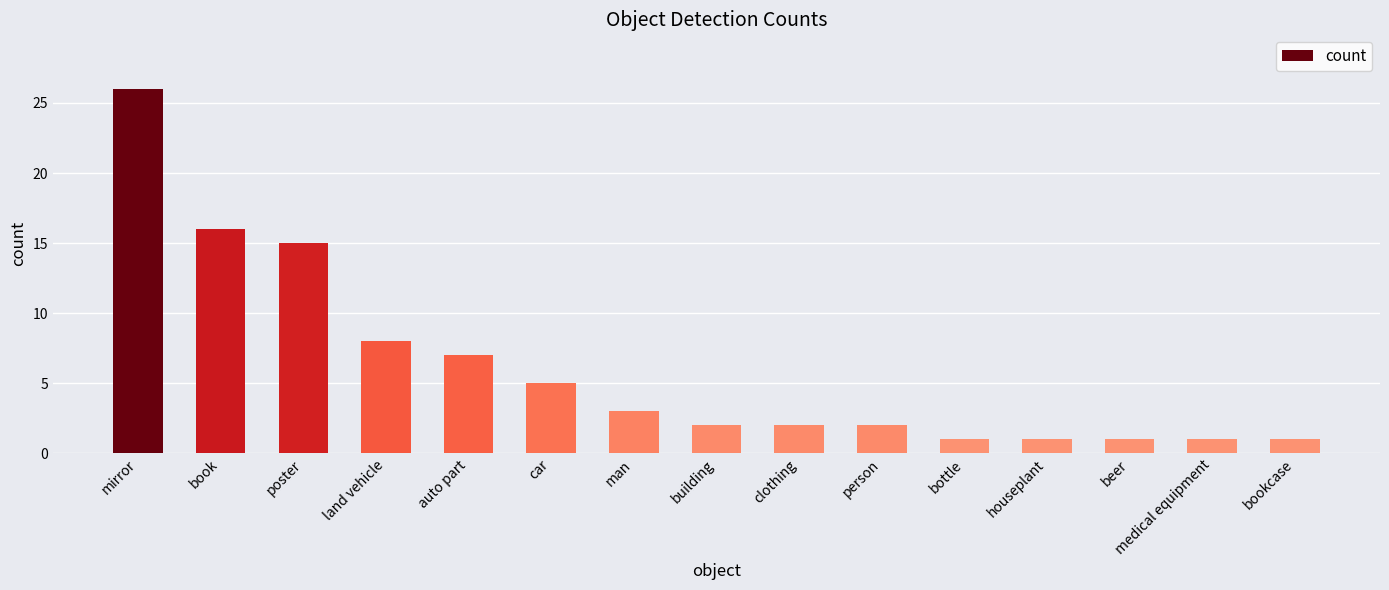

What is the label of the 7th bar from the right?

clothing